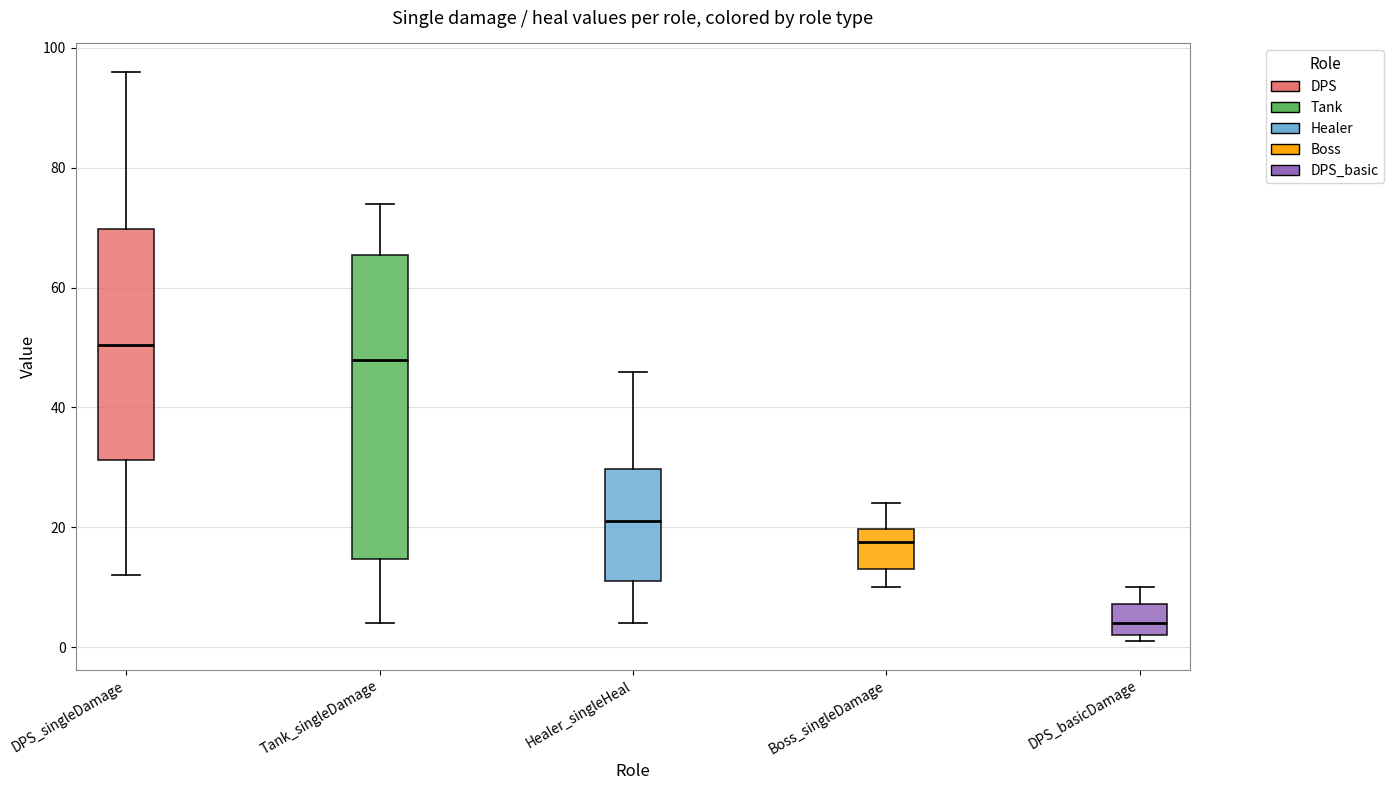

Which box is the tallest, from its lower edge to its upper edge?

Tank_singleDamage